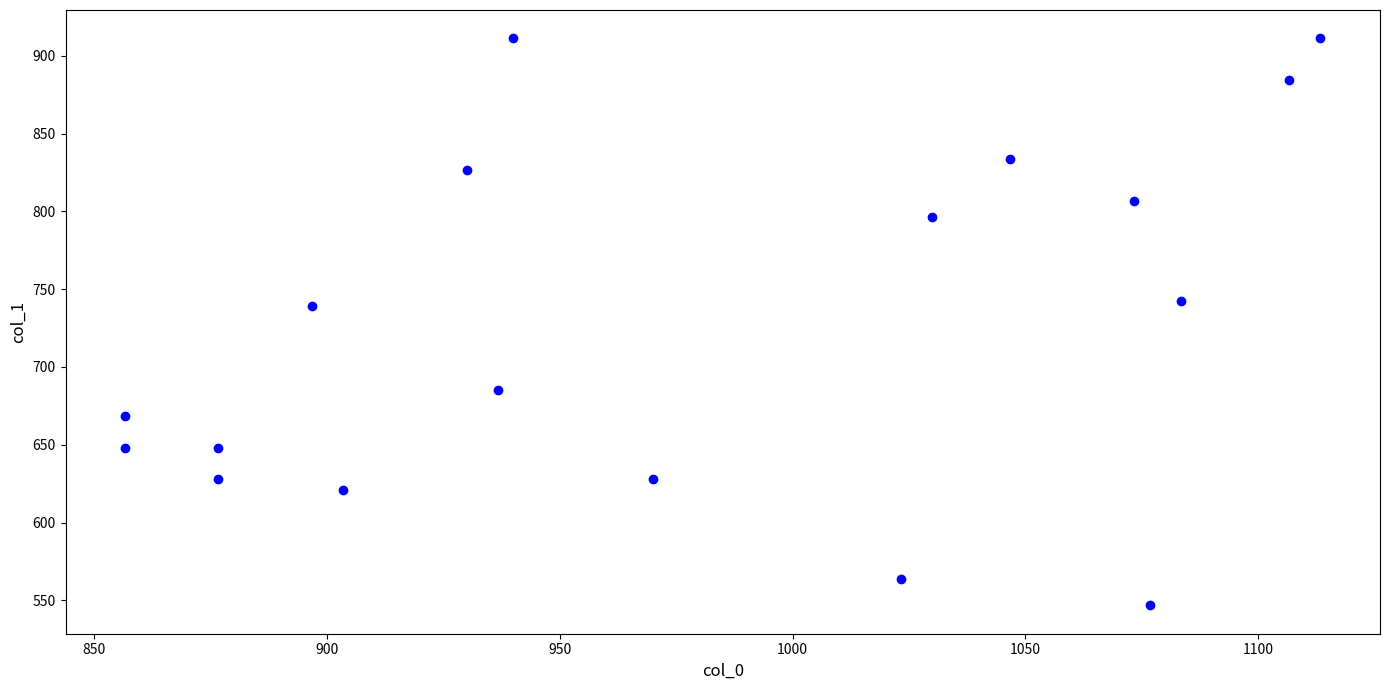

What is the range of Y values (max minus min)?

364.5